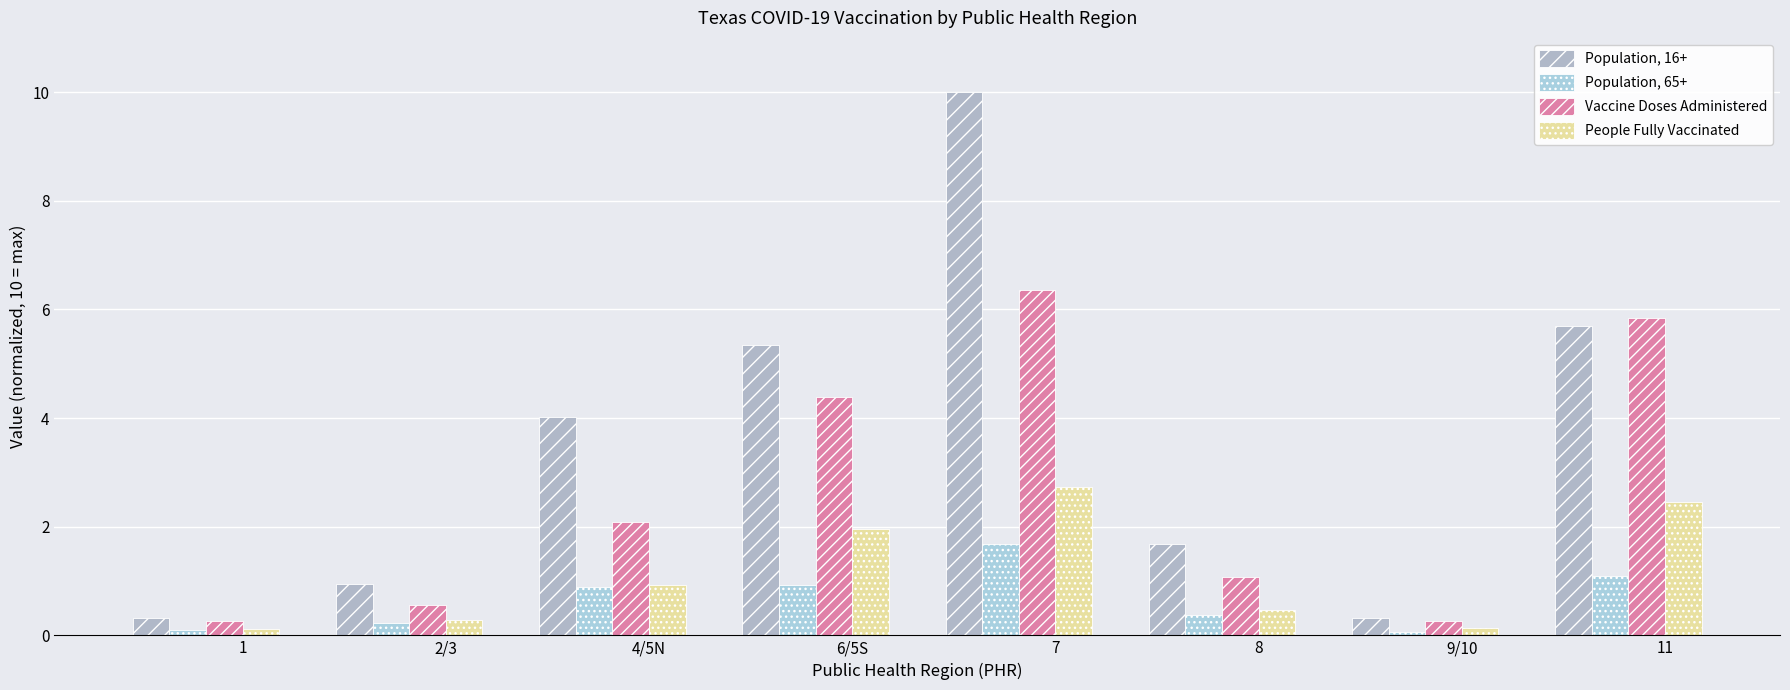

What is the total value across all series at 6/5S?

12.6